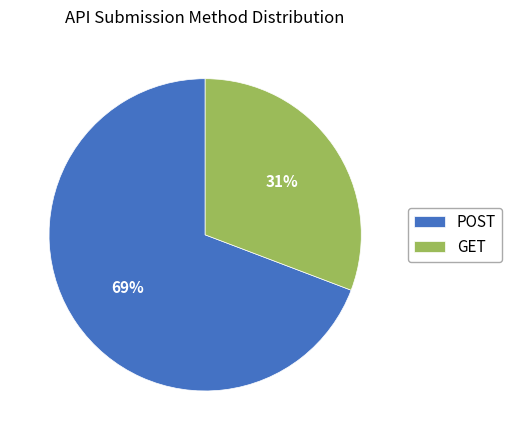

Which slice is the largest?

POST